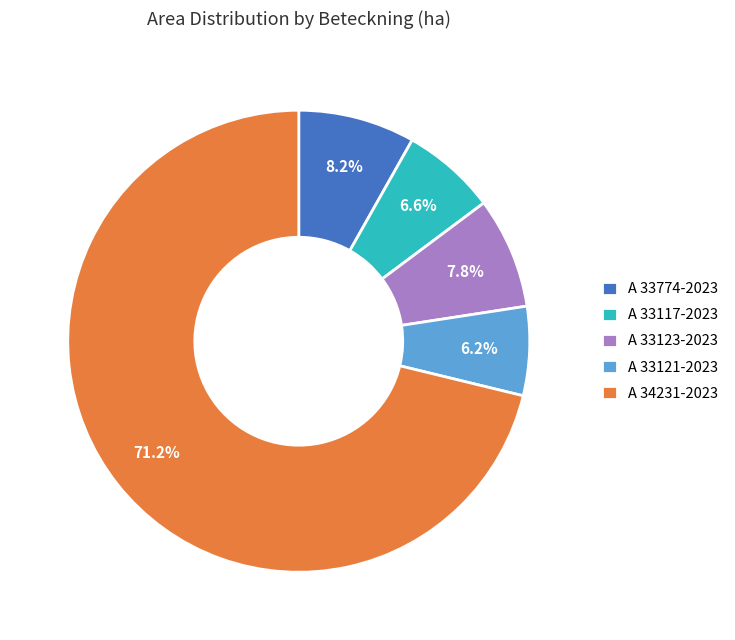

The A 33121-2023 slice represents 13% of the pie. True or false?

False